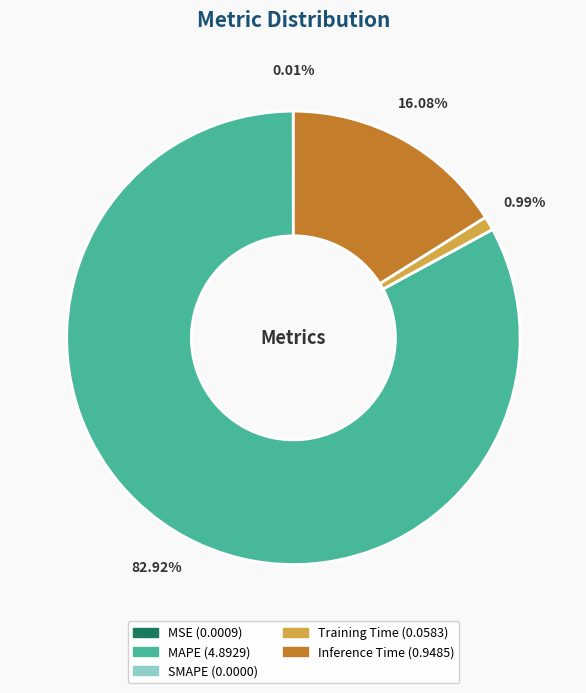

Which slice is the largest?

MAPE